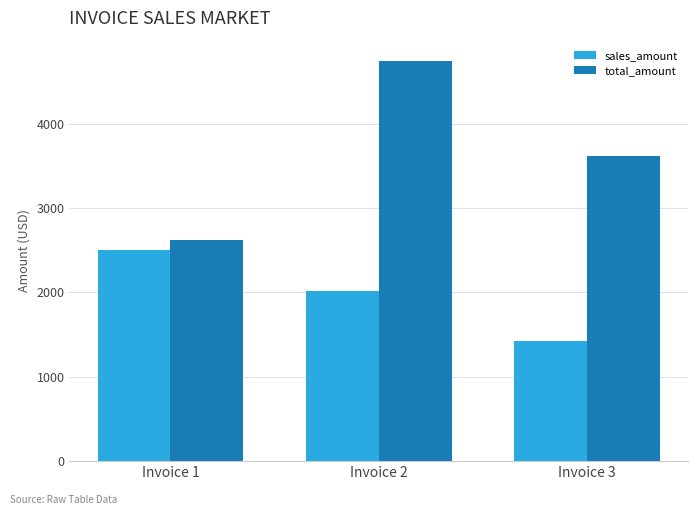

What is the difference between the maximum and minimum values in the total_amount series?

2121.0